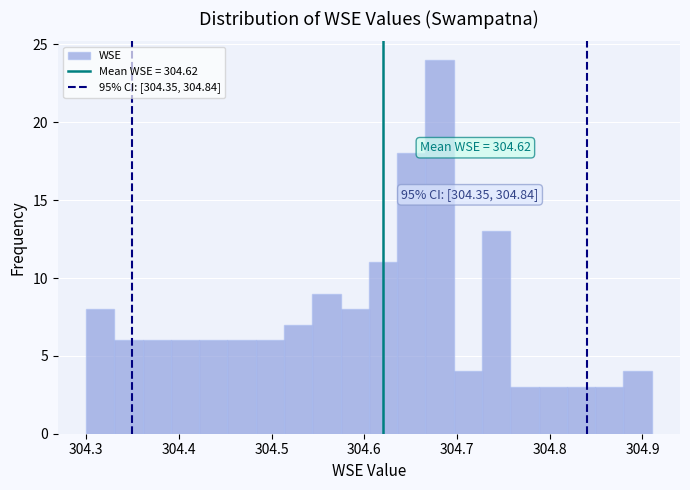

Read against the x-axis, roughly where is the centre of the tallest bar?

304.68